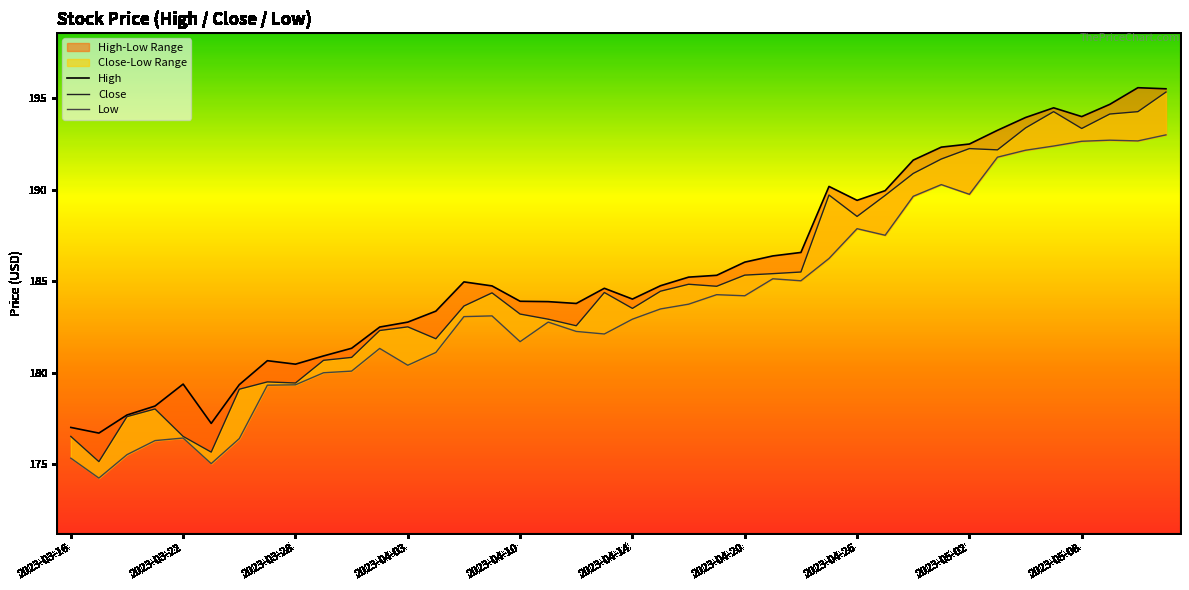

What is the approximate value of High at 2023-04-05?

185.0